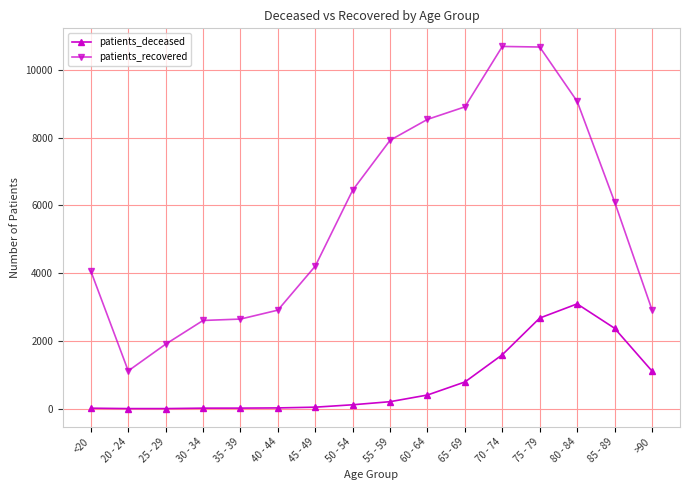

Does the chart display data point markers on the line(s)?

Yes